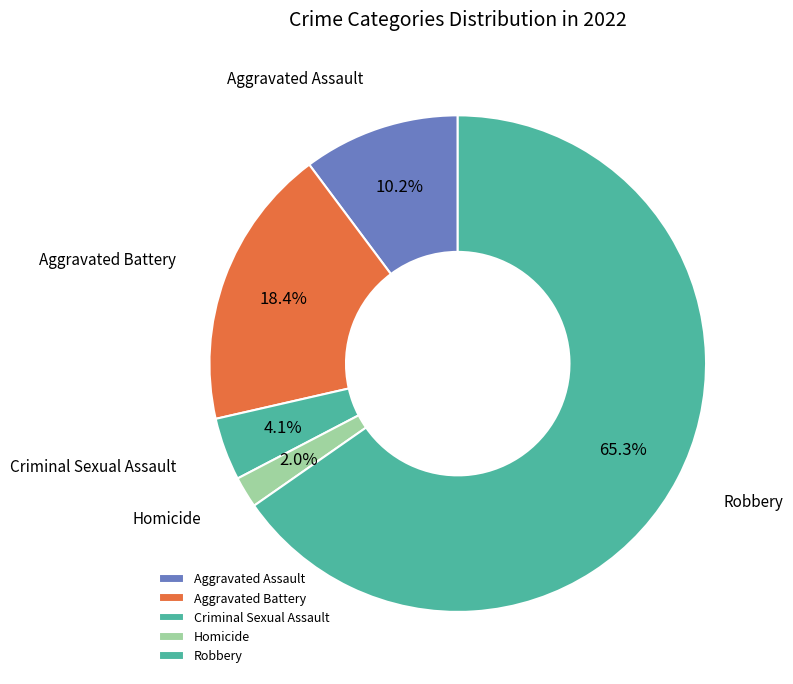

What percentage is NOT represented by Homicide?

98.0%